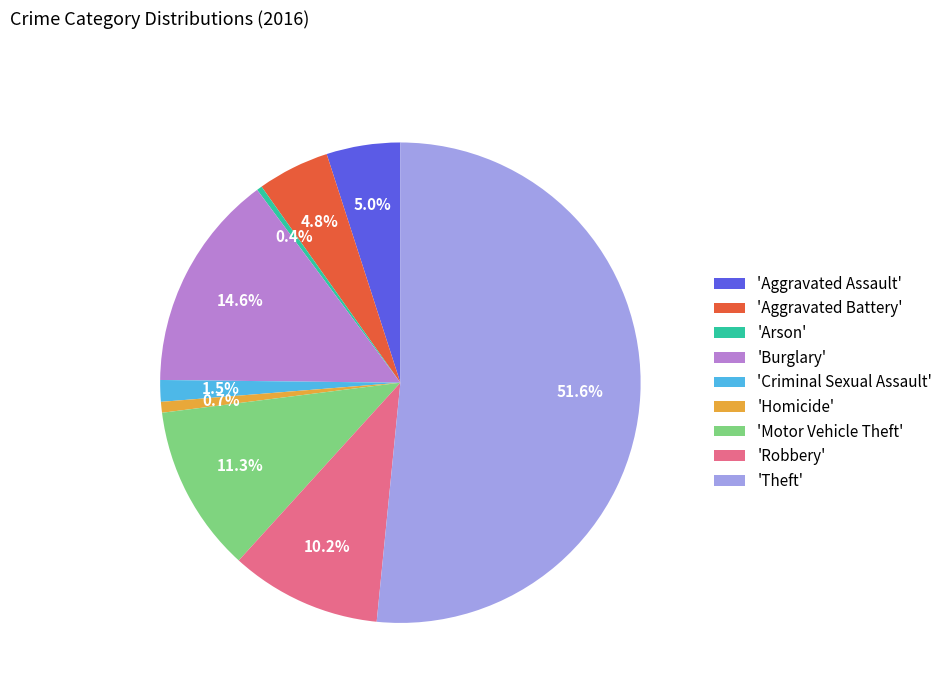

Is there any slice that represents more than half of the pie?

Yes